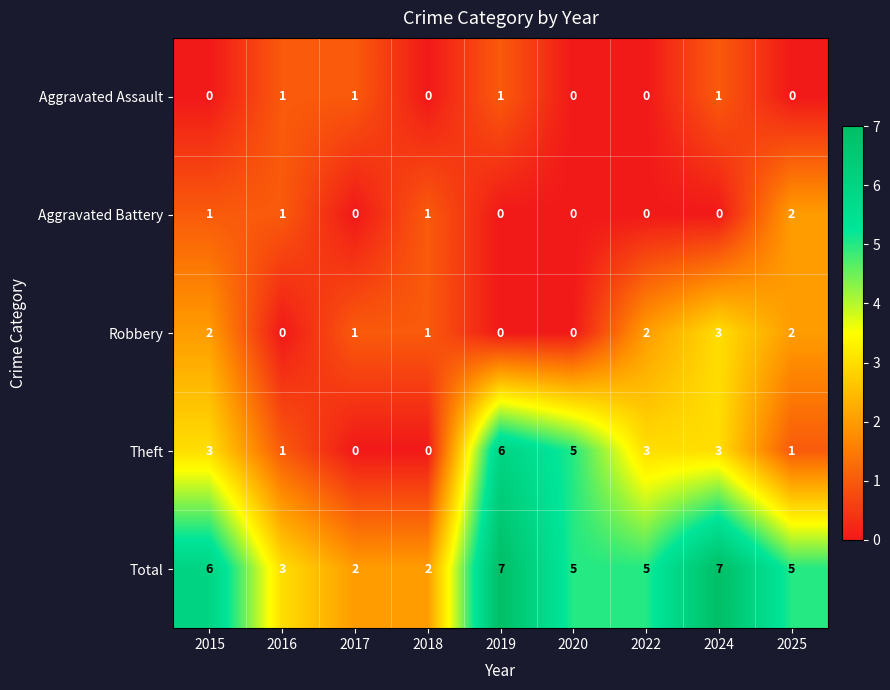

What is the maximum value shown in the chart?

7